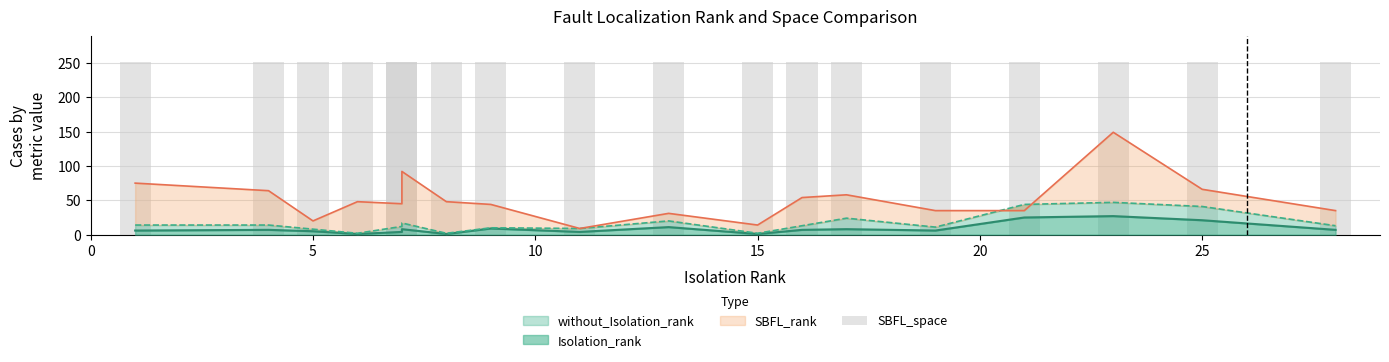

Does the chart contain stacked bars?

No